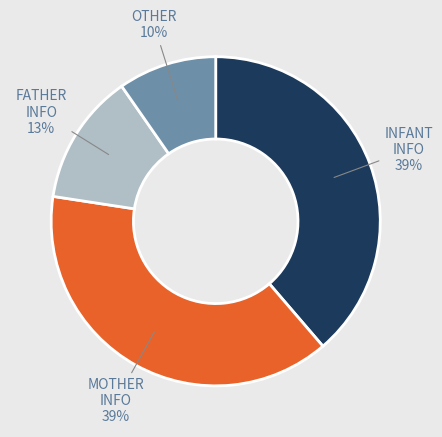

To the nearest percent, what is the difference between the largest and smallest slice percentages?

29%